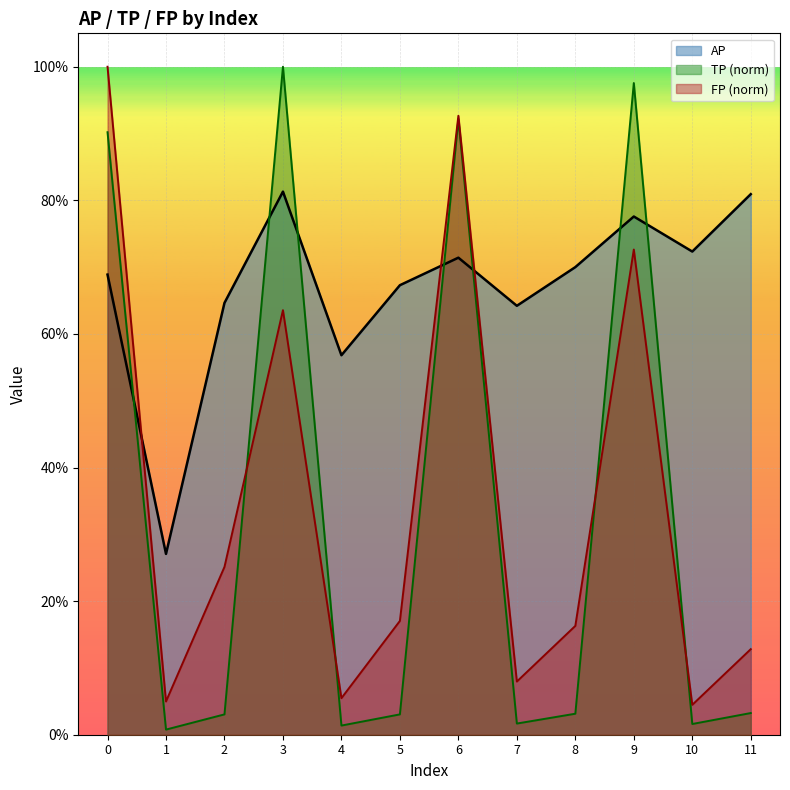

True or false: TP has a value of 0.0 at 2.

True